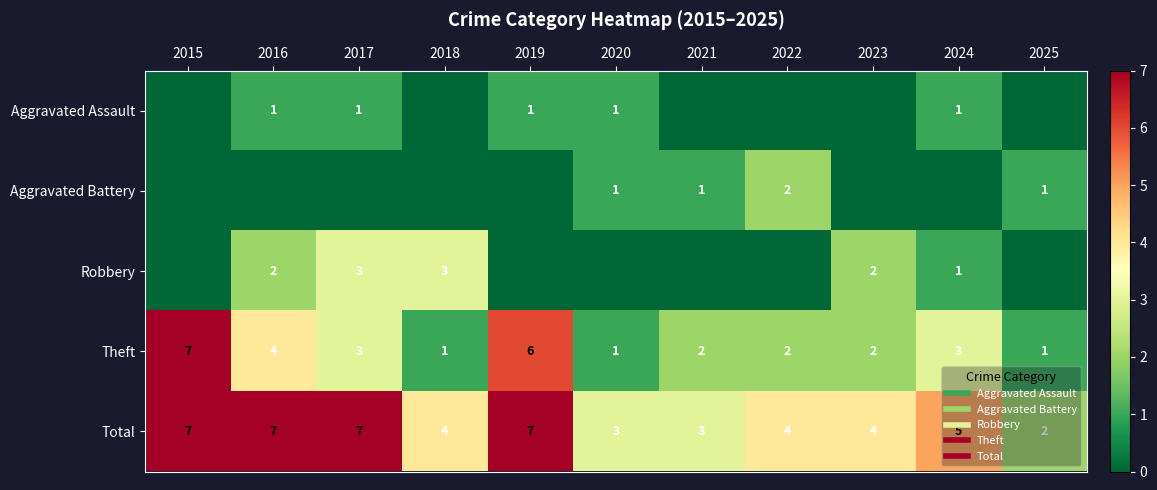

What is the sum of all Aggravated Battery values?

5